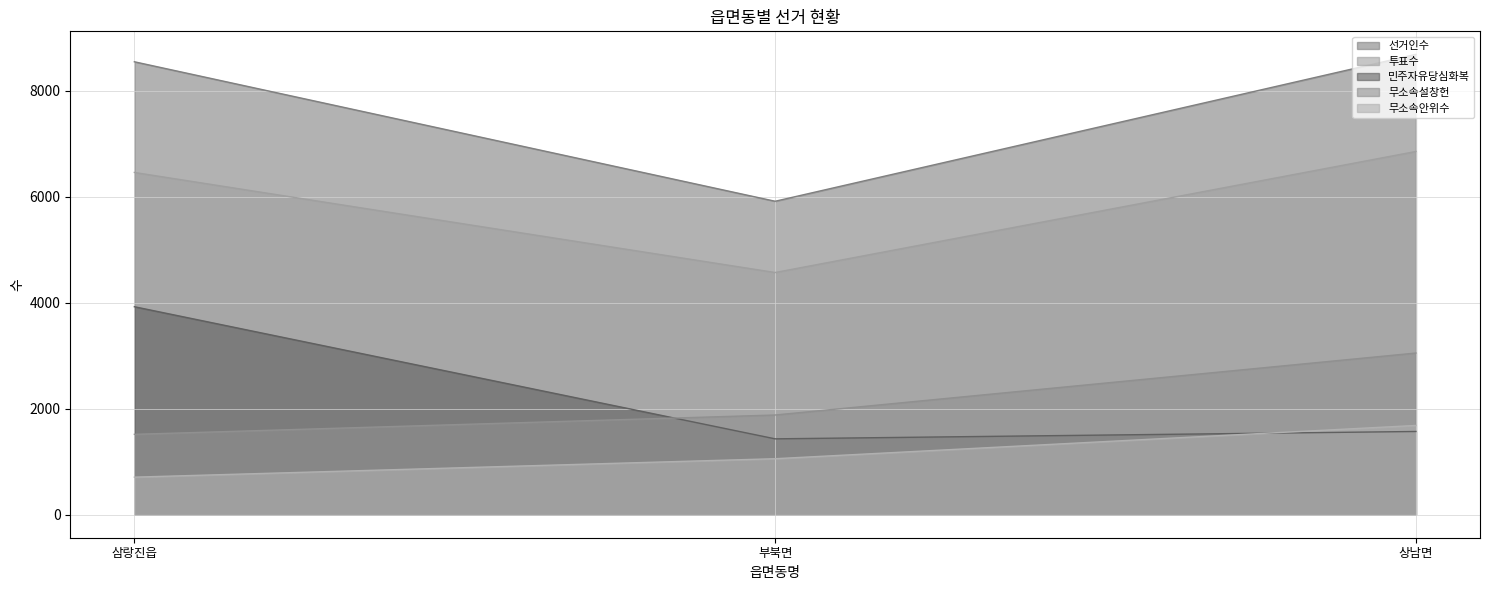

What is the sum of the 투표수 values at 부북면 and 삼랑진읍?

11033